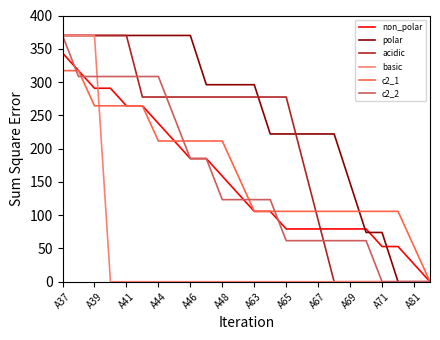

How many lines are shown in the chart?

6